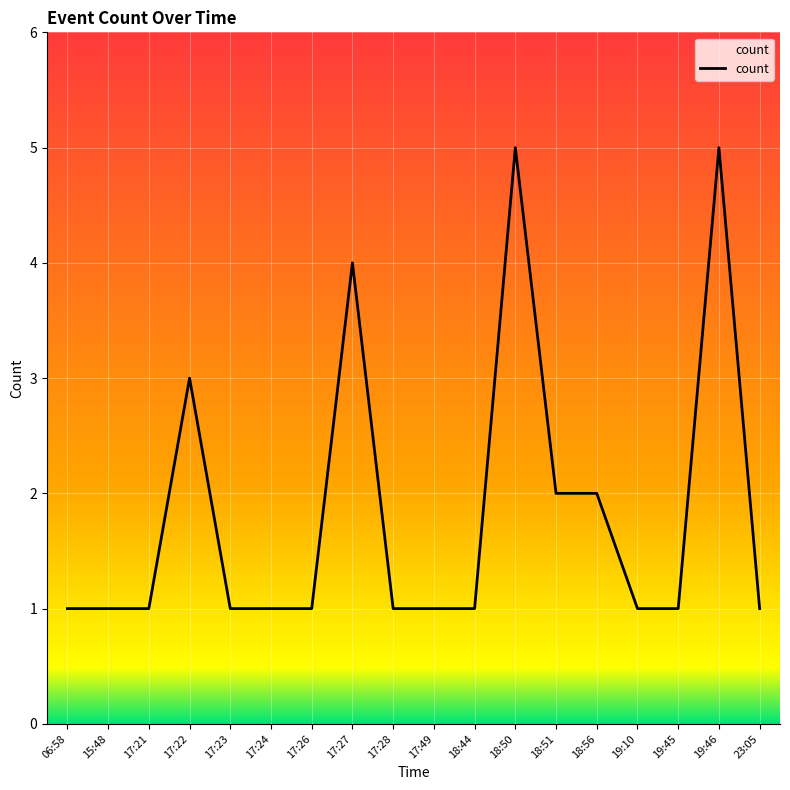

True or false: the data has more than 0 interior local peaks.

True